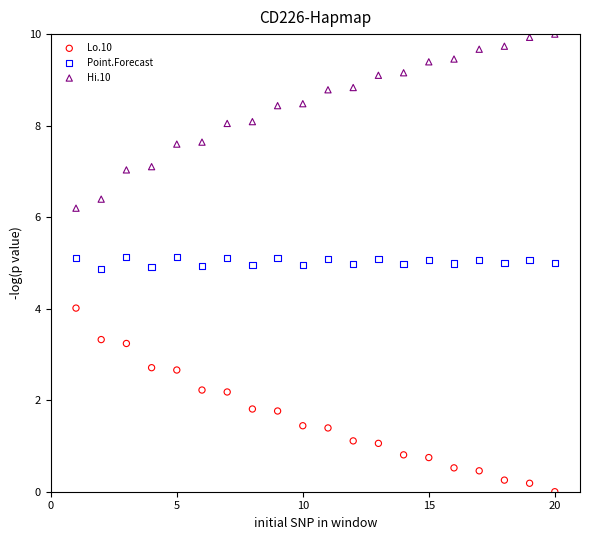

Across all data points, what is the range of Y values (max minus min)?

10.0